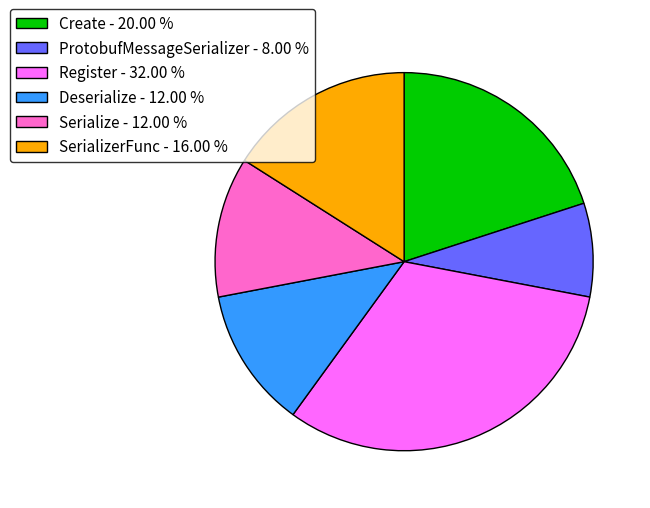

Does any single category account for the majority?

No